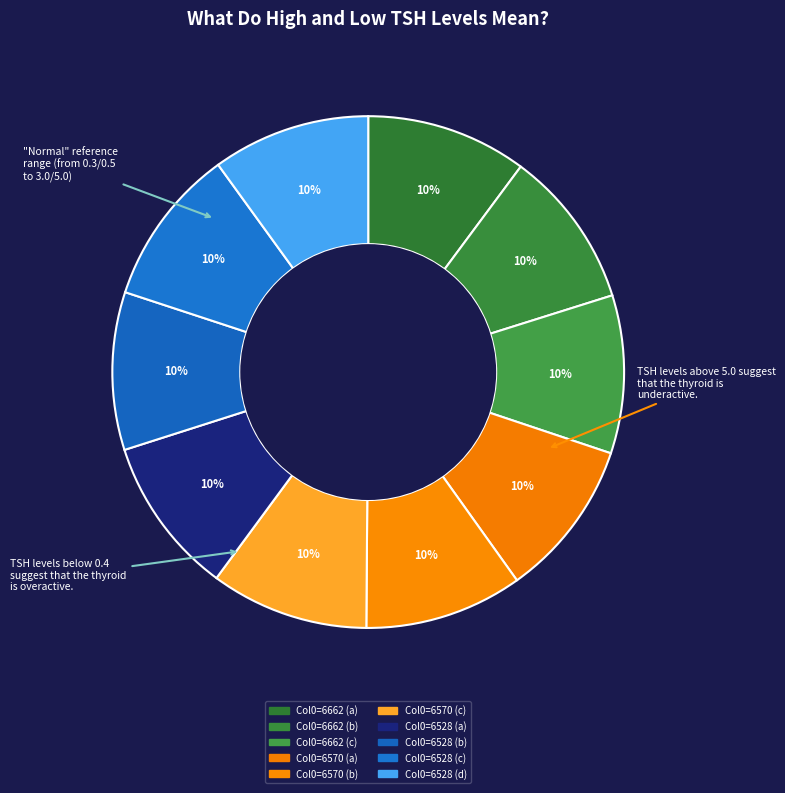

Which slice is the smallest?

6528